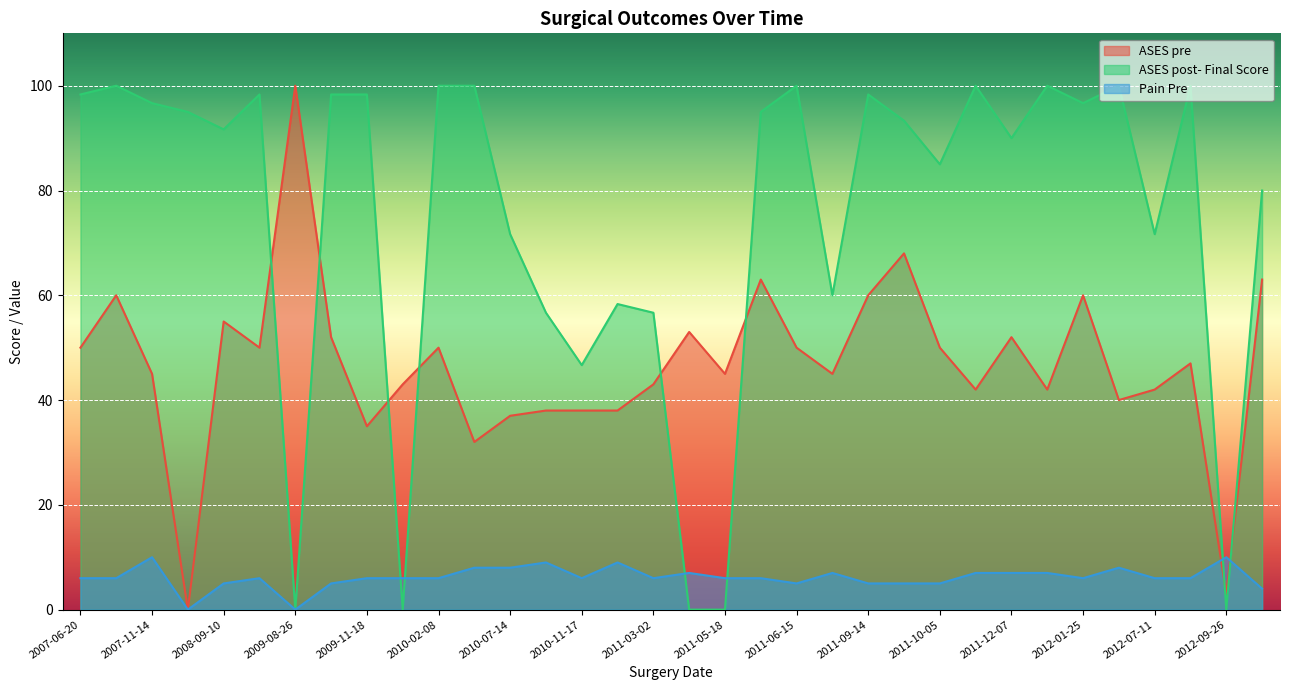

Which series has the largest total across all categories?

ASES post- Final Score